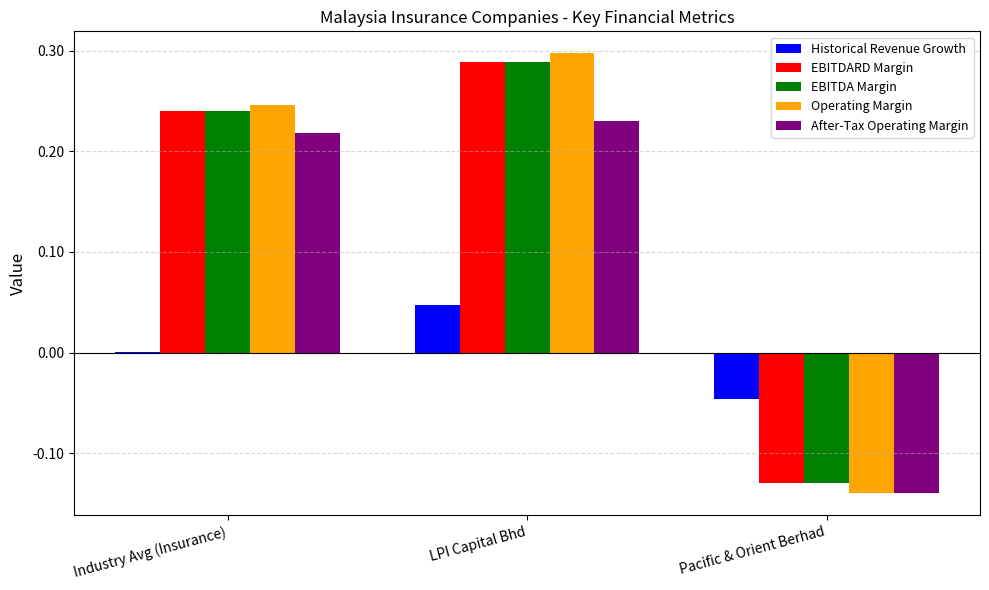

Which category has the highest value in the EBITDA Margin series?

LPI Capital Bhd